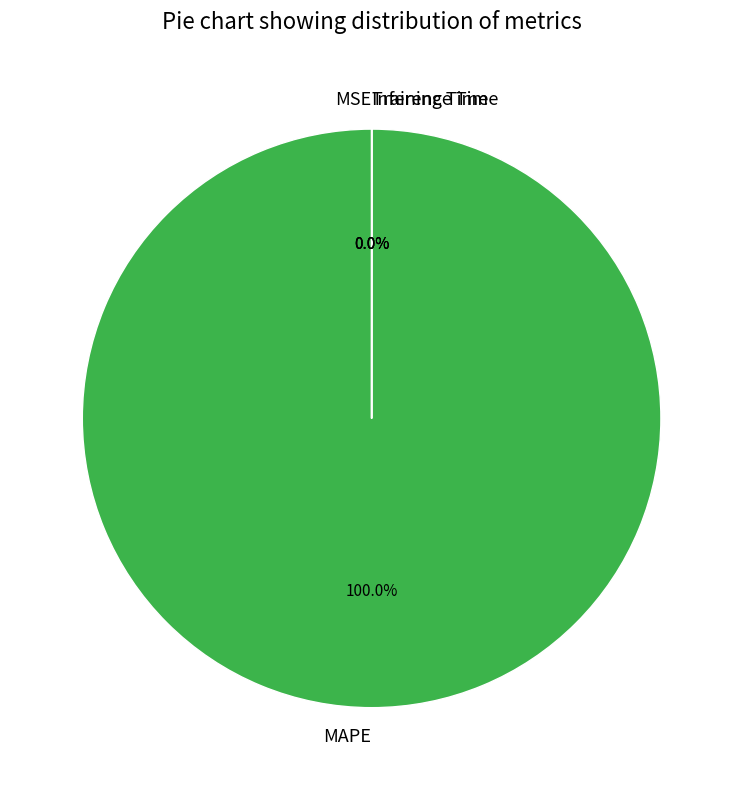

Which category has the biggest portion of the pie?

MAPE